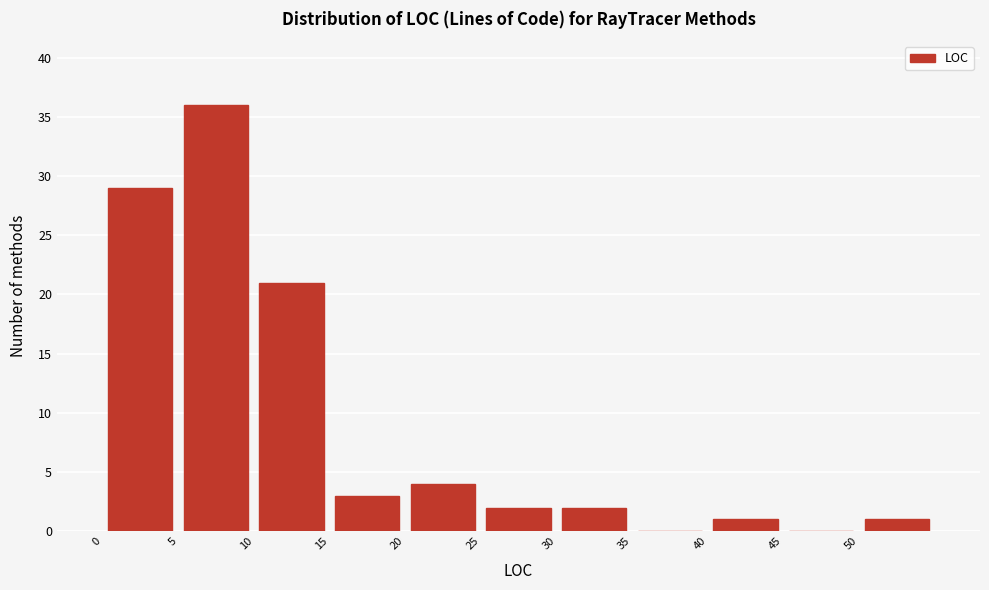

Reading left to right, list every bar in this chart as the range it spans on the x-axis followed by its height. The values are not printed on the chart, so give them approximately, as read against the axis.

0 to 5: 29
5 to 10: 36
10 to 15: 21
15 to 20: 3
20 to 25: 4
25 to 30: 2
30 to 35: 2
35 to 40: 0
40 to 45: 1
45 to 50: 0
50 to 55: 1